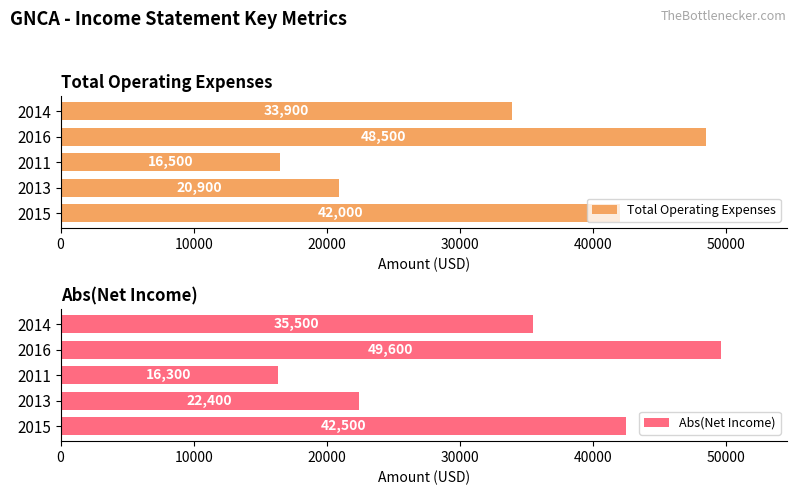

What is the maximum value shown in the chart?

49600